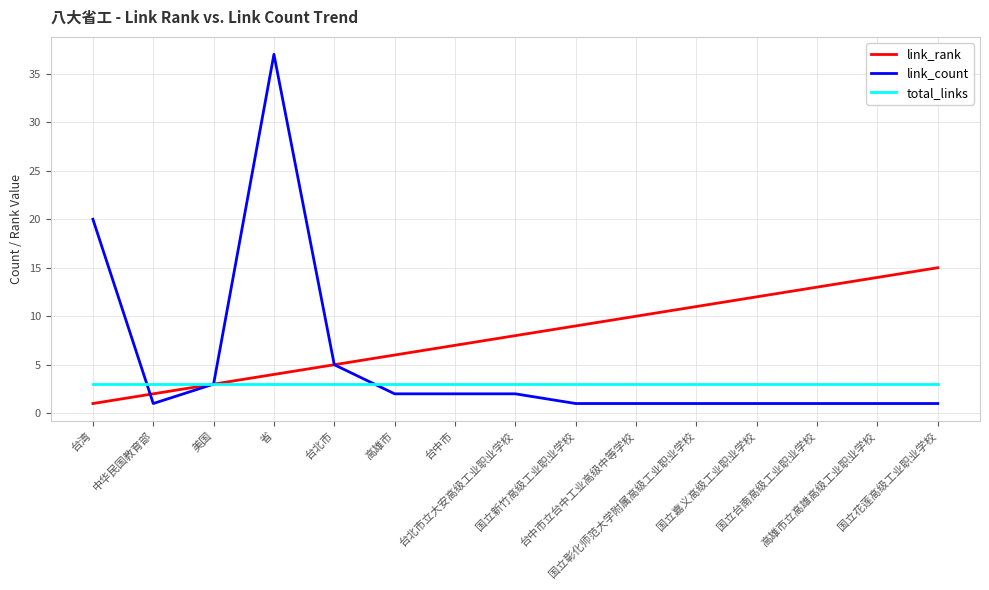

Which series has the widest spread of values?

link_count